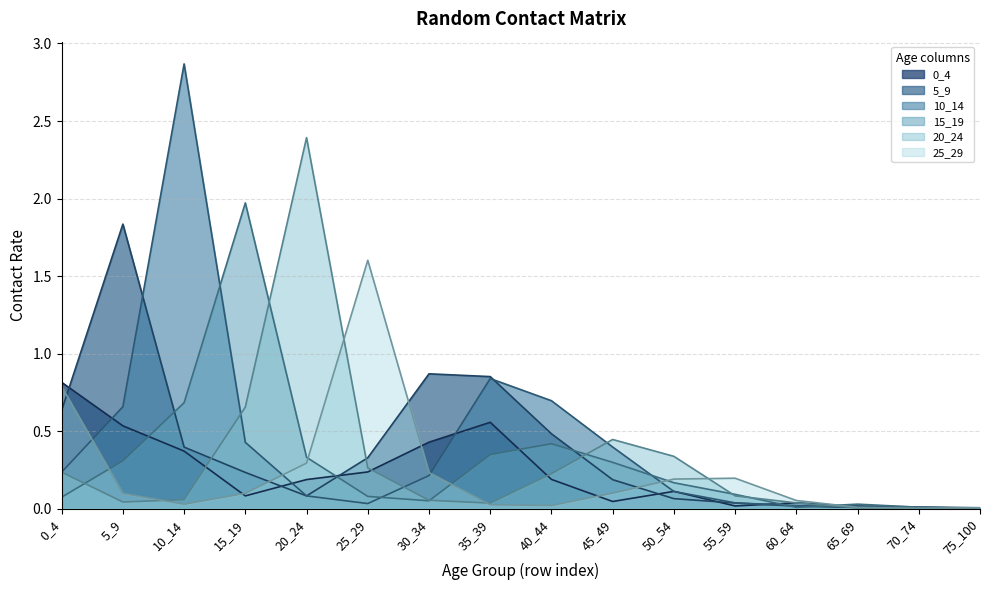

What are all the series names shown in the legend?

0_4, 5_9, 10_14, 15_19, 20_24, 25_29